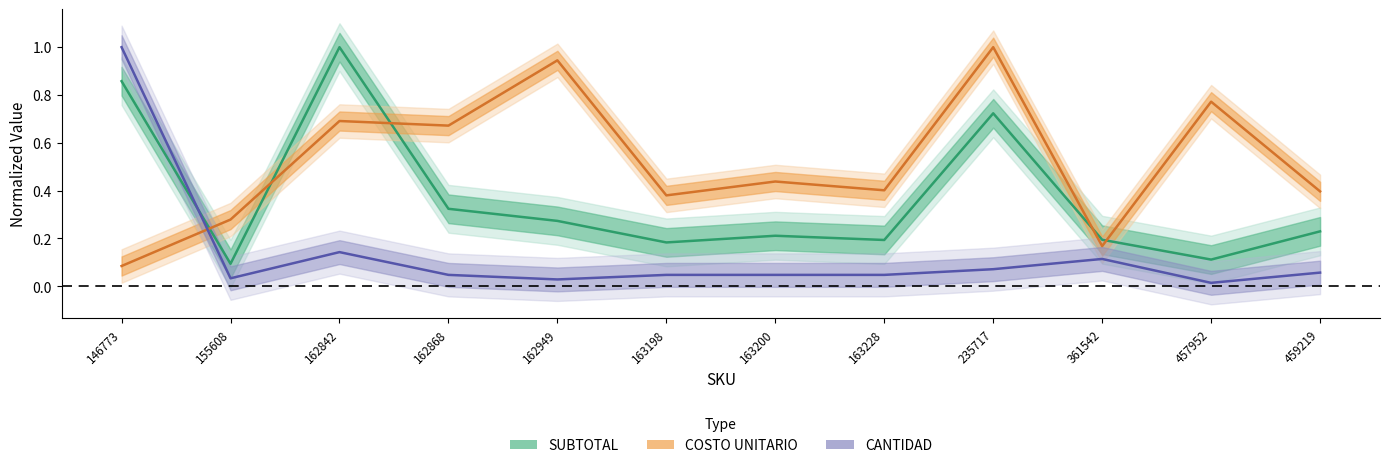

How many interior local peaks does the CANTIDAD series have?

2